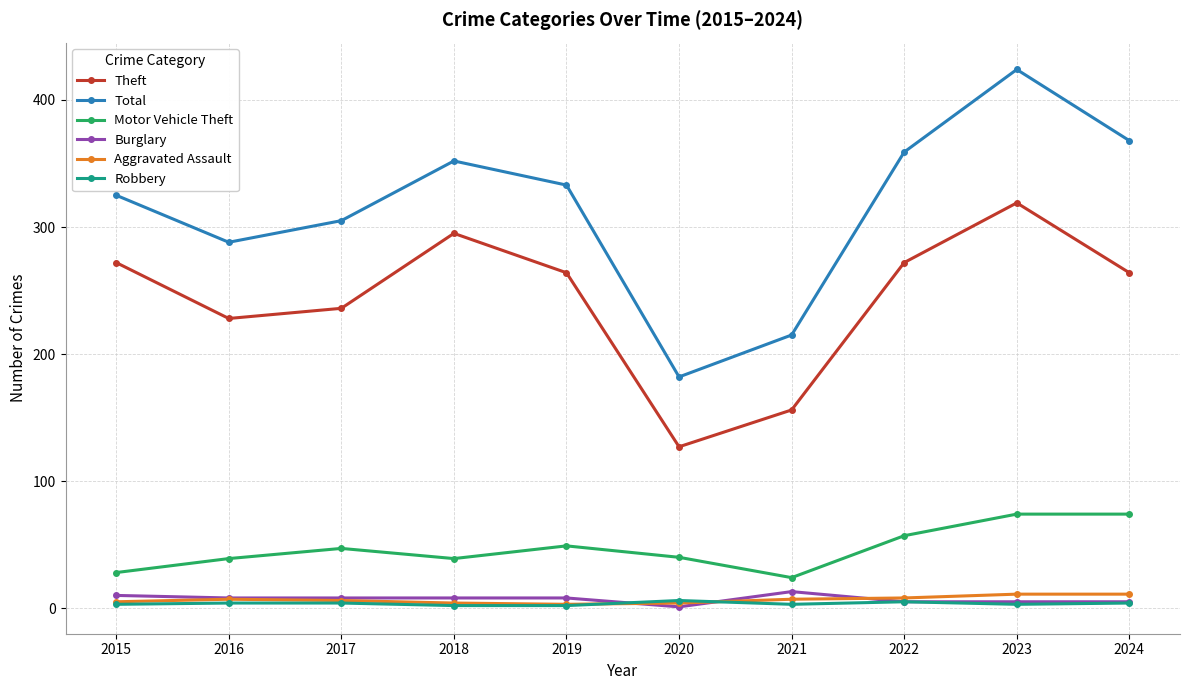

At which label does Burglary first exceed 8?

2015